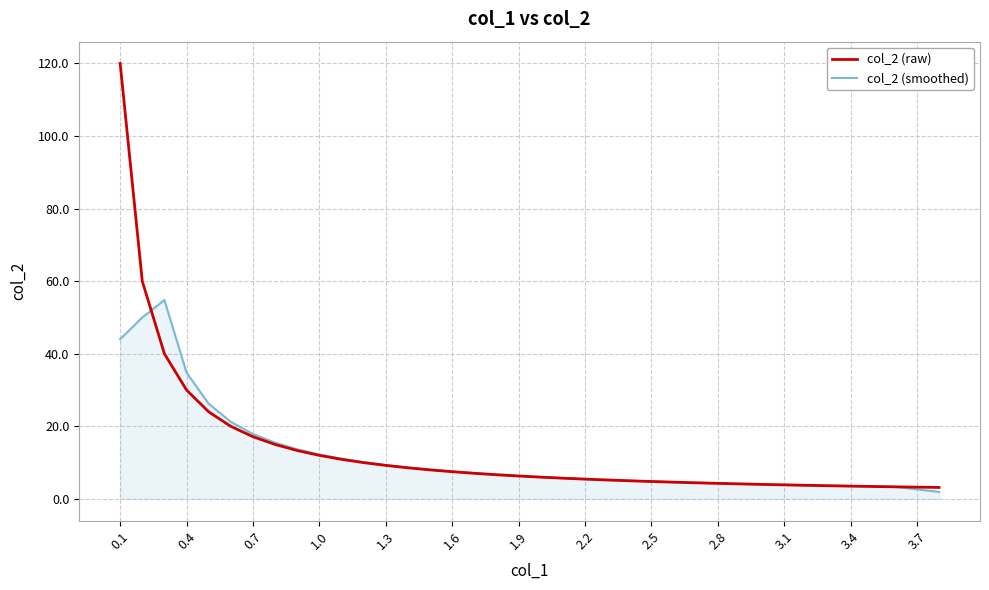

What are all the series names shown in the legend?

col_2 (raw), col_2 (smoothed)